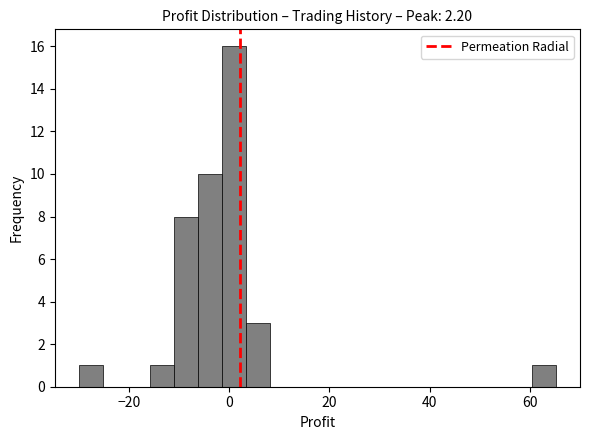

Read against the x-axis, roughly where is the centre of the tallest bar?

0